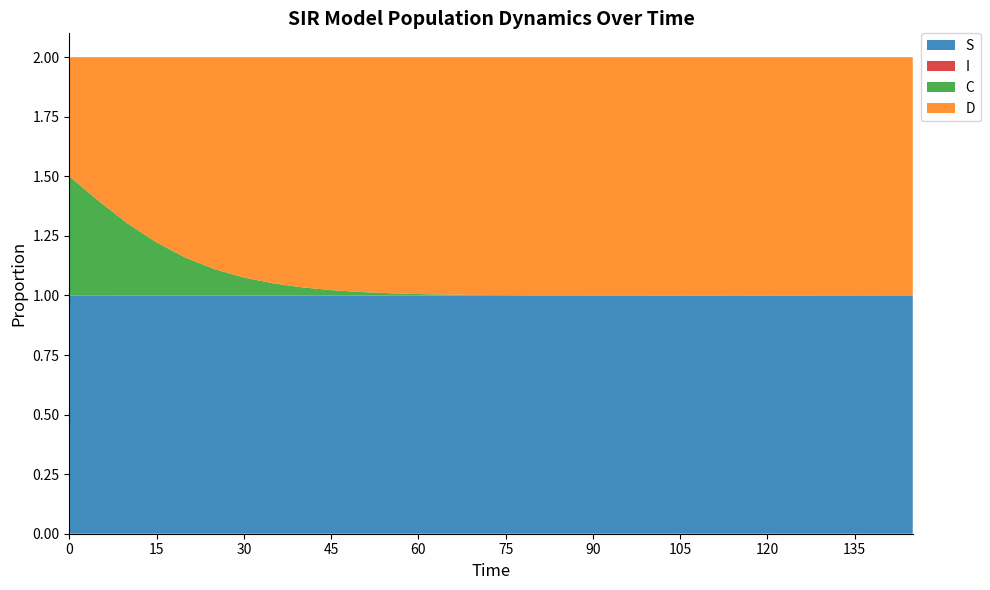

Reading right to left, what are all the values shown in this chart?

S: 1.0	1.0	1.0	1.0	1.0	1.0	1.0	1.0	1.0	1.0	1.0	1.0	1.0	1.0	1.0	1.0	1.0	1.0	1.0	1.0	1.0	1.0	1.0	1.0	1.0	1.0	1.0	1.0	1.0	1.0
I: 0.0	0.0	0.0	0.0	0.0	0.0	0.0	0.0	0.0	0.0	0.0	0.0	0.0	0.0	0.0	0.0	0.0	0.0	0.0	0.0	0.0	0.0	0.0	0.0	0.0	0.0	0.0	0.0	0.0	0.0
C: 0.0	0.0	0.0	0.0	0.0	0.0	0.0	0.0	0.0	0.0	0.0	0.0	0.0	0.0	0.0	0.0	0.0	0.0	0.0	0.0	0.0	0.0	0.1	0.1	0.1	0.2	0.2	0.3	0.4	0.5
D: 1.0	1.0	1.0	1.0	1.0	1.0	1.0	1.0	1.0	1.0	1.0	1.0	1.0	1.0	1.0	1.0	1.0	1.0	1.0	1.0	1.0	1.0	0.9	0.9	0.9	0.8	0.8	0.7	0.6	0.5